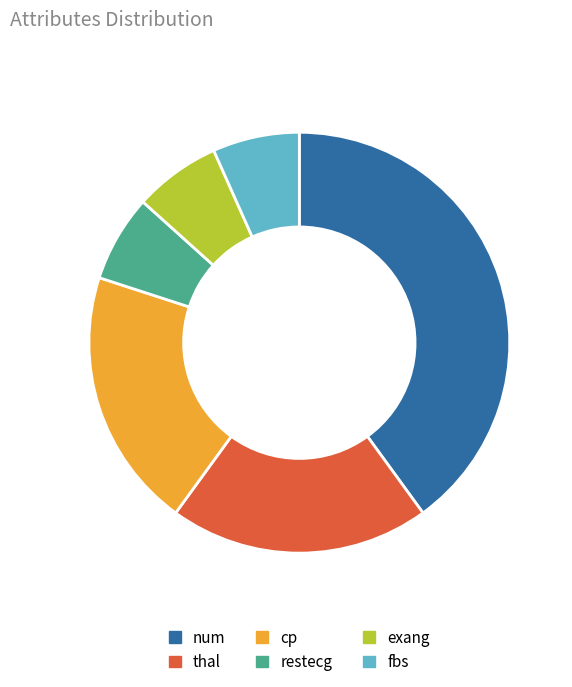

Which category has the biggest portion of the pie?

num